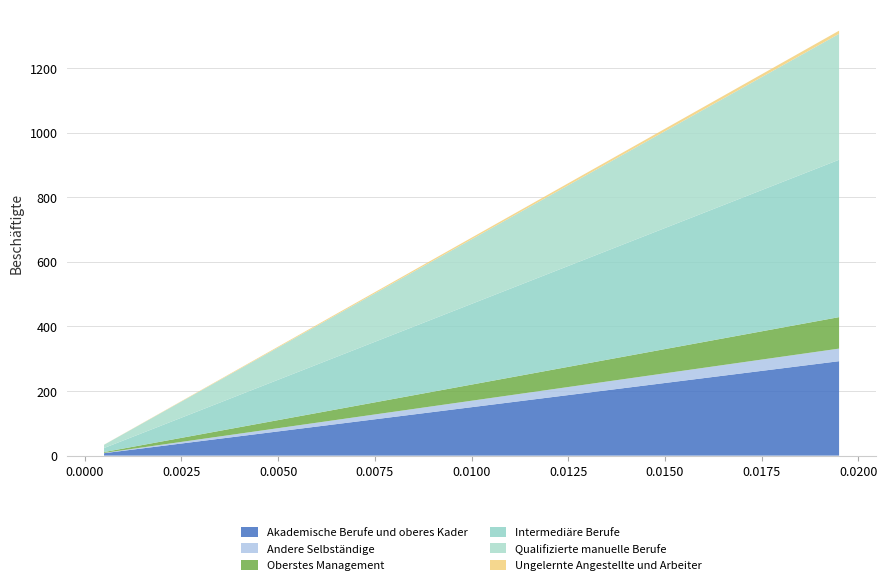

What is the highest value of the Akademische Berufe und oberes Kader series?

292.5